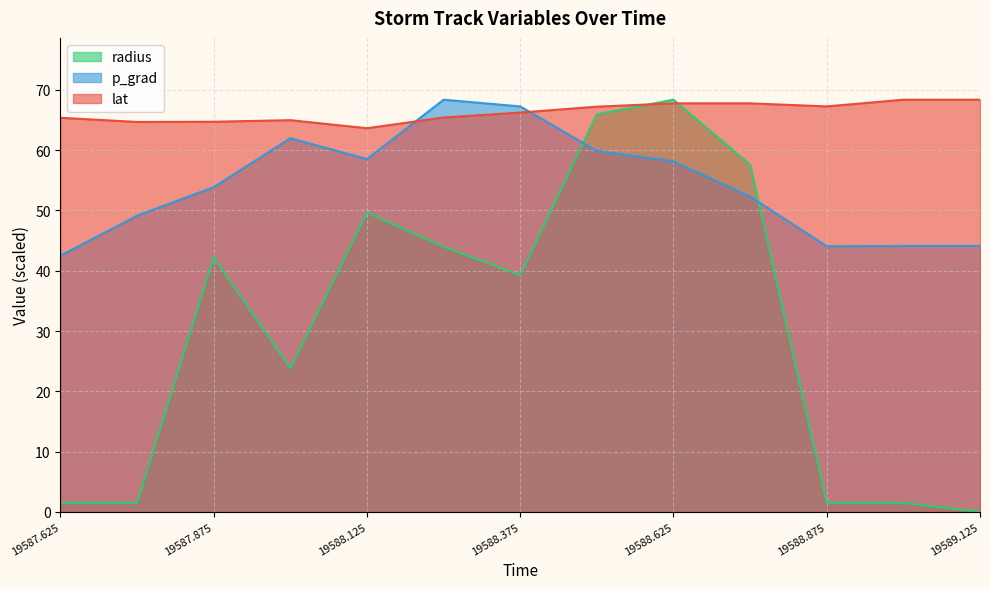

Where is the first local maximum for radius?

19587.875